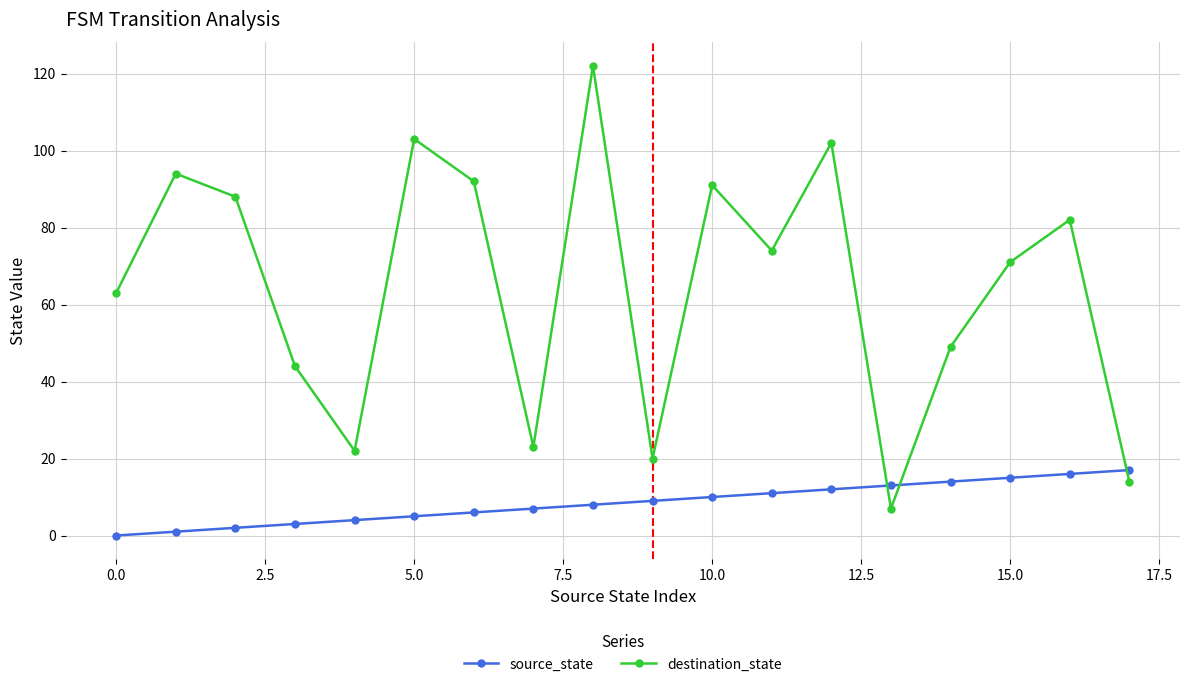

What is the difference between the maximum and second lowest values in the source_state series?

16